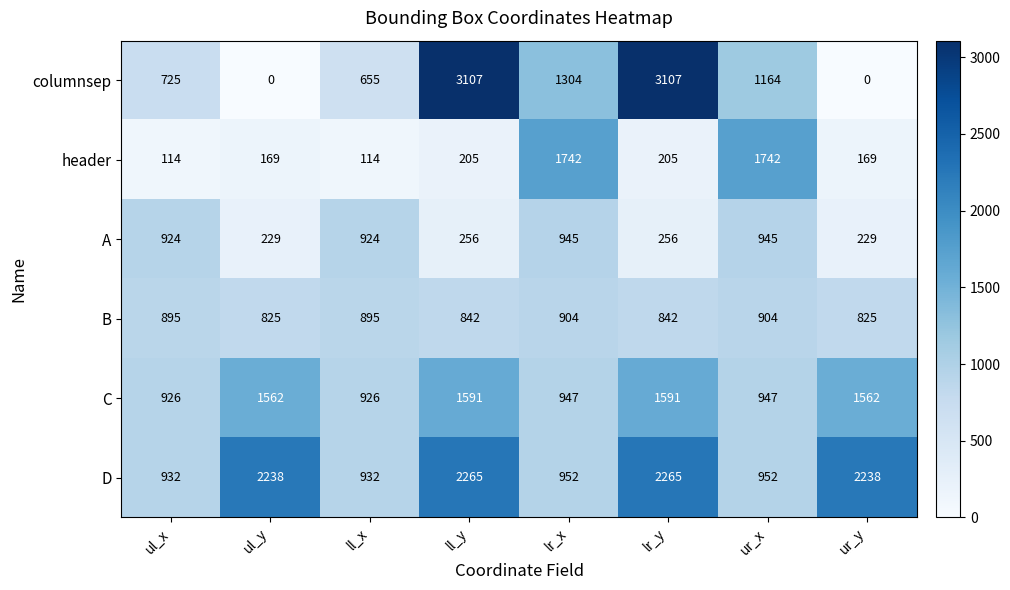

What value does the A series have at ur_y?

229